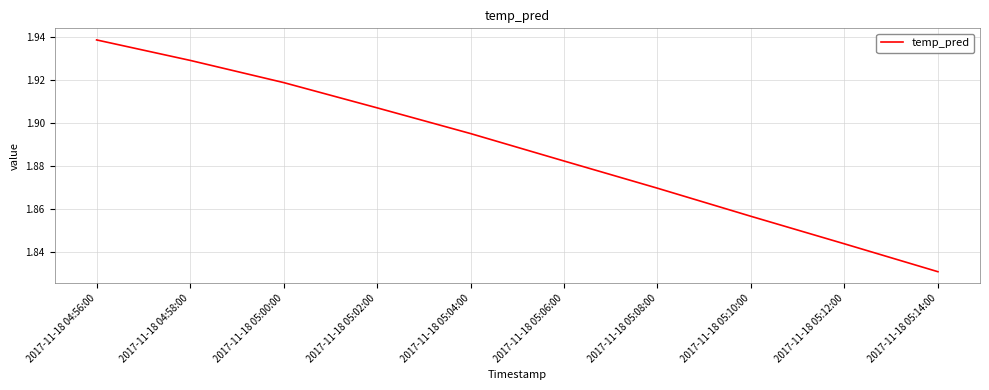

What position from the right is 2017-11-18 05:02:00?

7